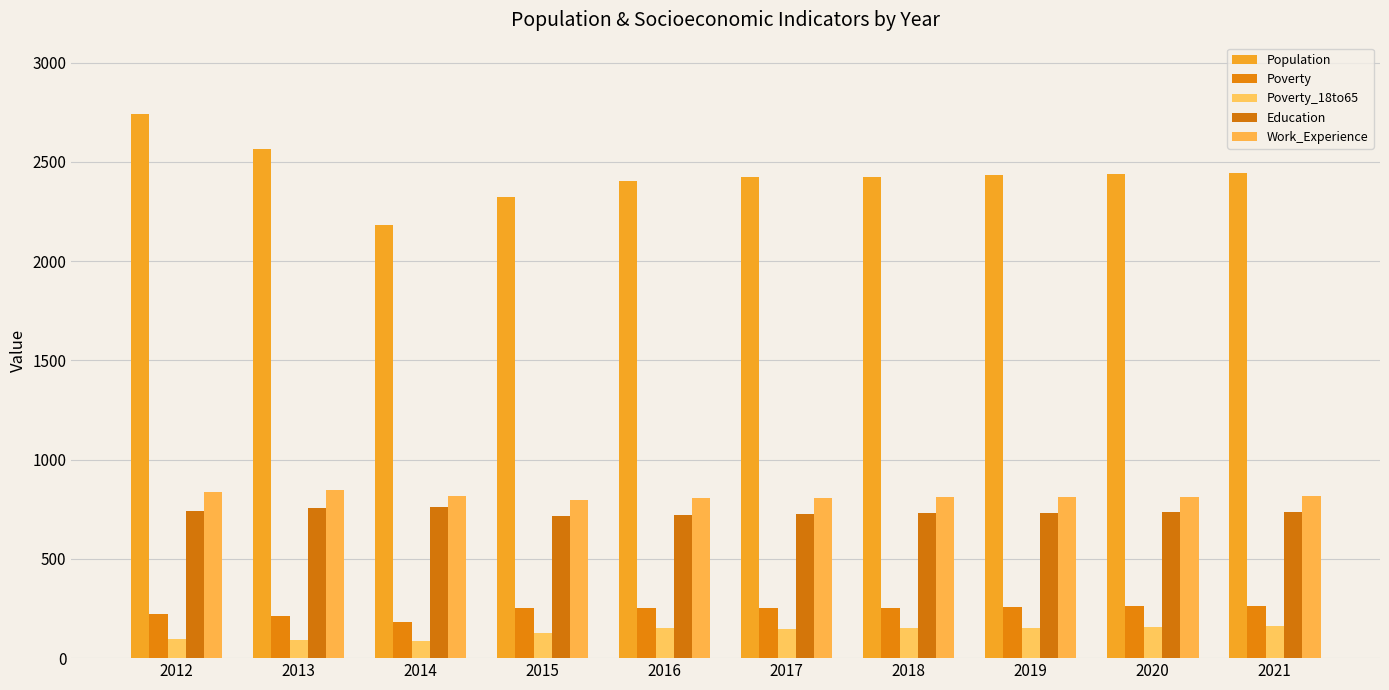

The value of Poverty_18to65 at 2020 is 157. True or false?

True